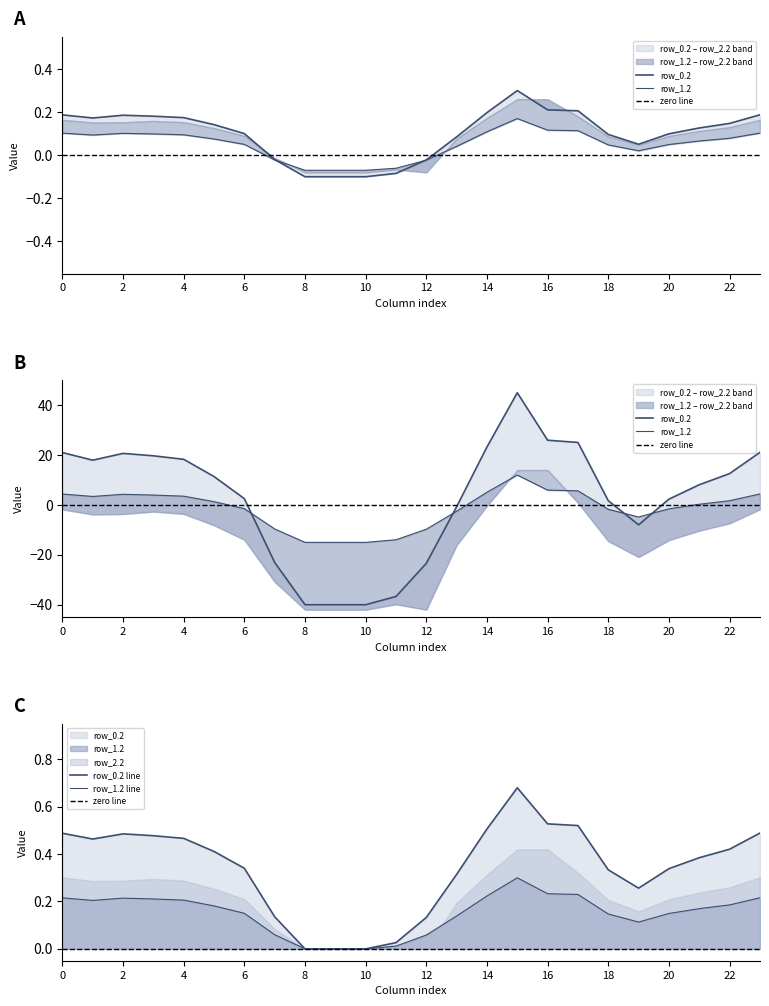

Between 3 and 20, which series saw the biggest shift?

row_0.2